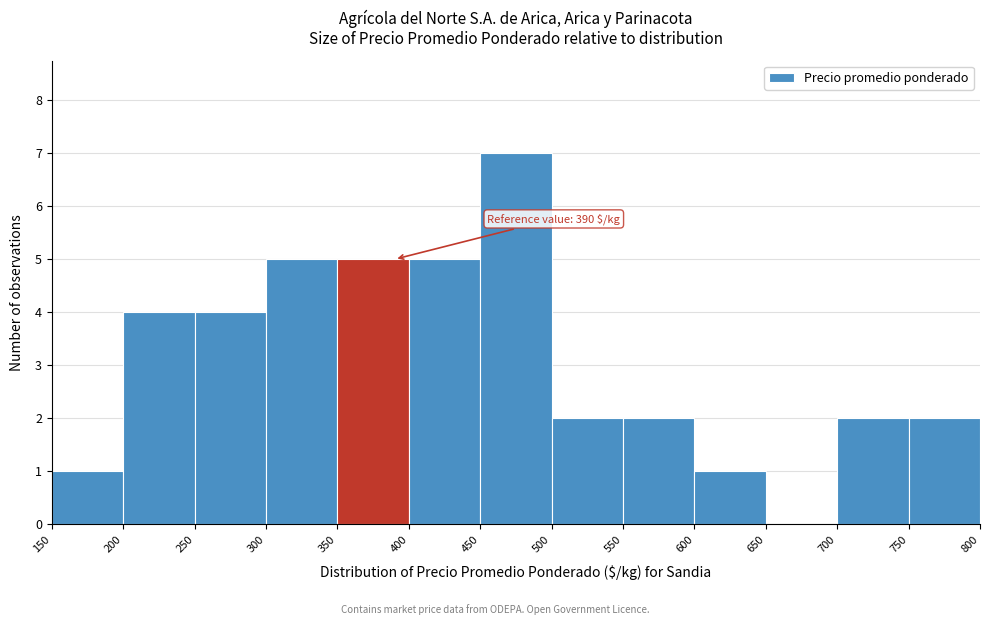

Which range on the x-axis has the tallest bar?

450 to 500